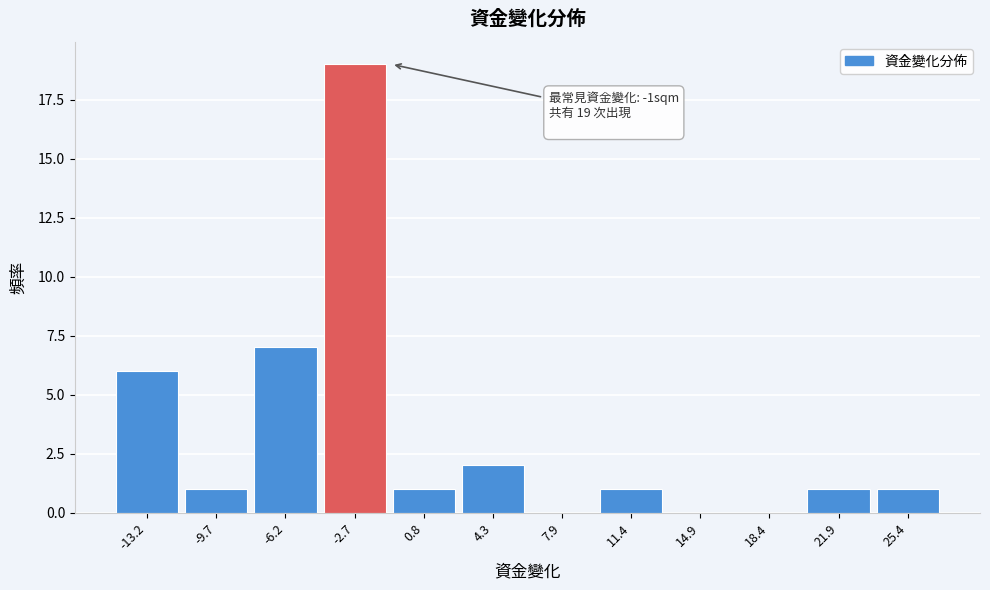

Which range on the x-axis has the tallest bar?

-4.5 to -1.0